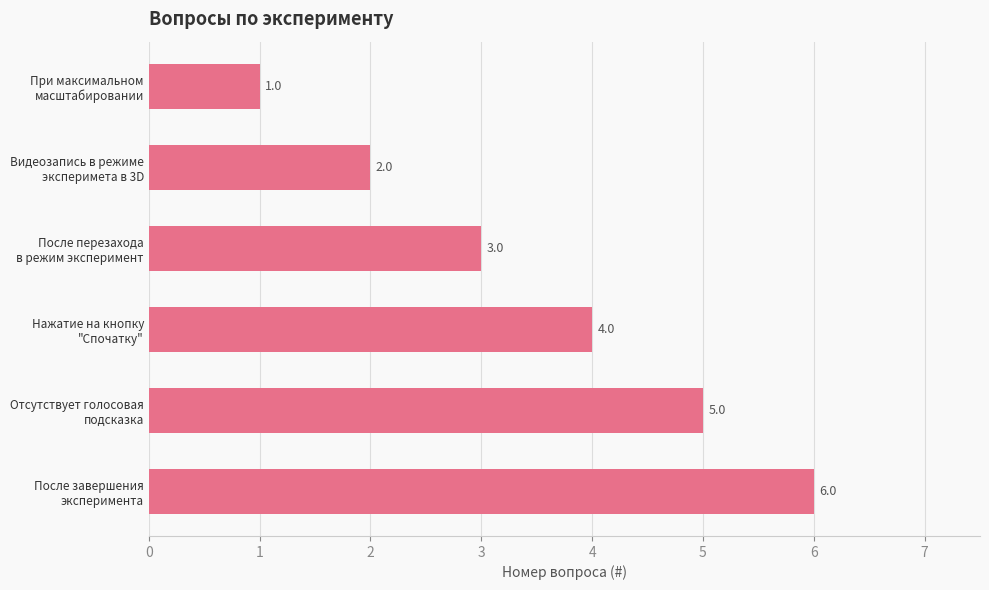

What is the sum of all values?

21